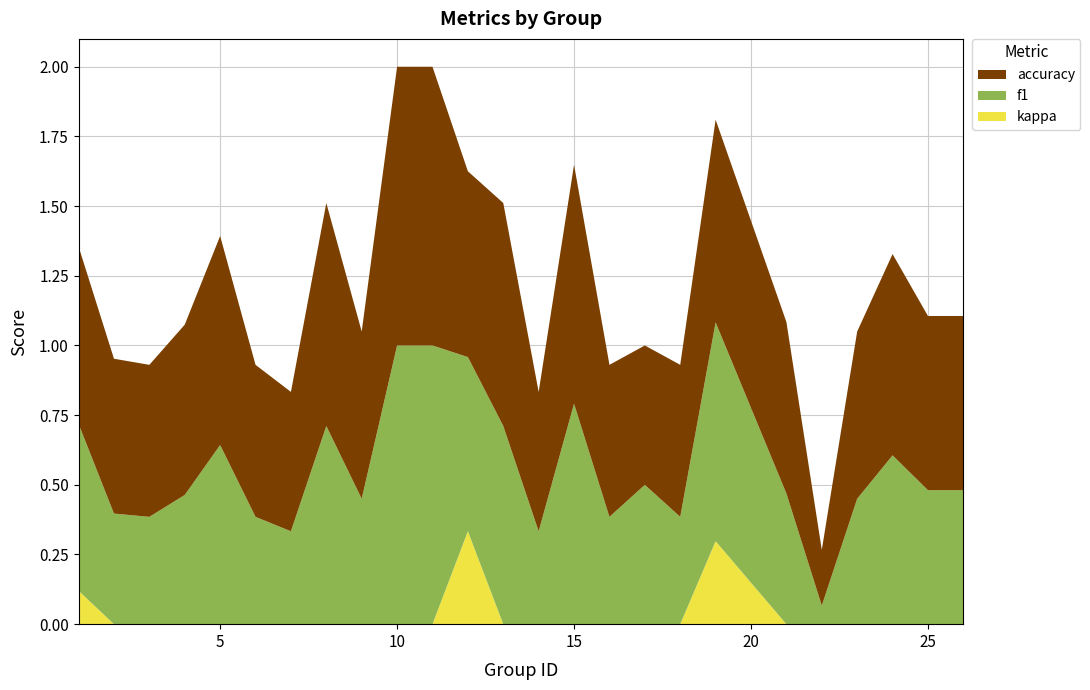

Reading left to right, transcribe all the data shown in this chart.

f1: 0.6	0.4	0.4	0.5	0.6	0.4	0.3	0.7	0.5	1.0	1.0	0.6	0.7	0.3	0.8	0.4	0.5	0.4	0.8	0.5	0.1	0.5	0.6	0.5	0.5
accuracy: 0.6	0.6	0.5	0.6	0.8	0.5	0.5	0.8	0.6	1.0	1.0	0.7	0.8	0.5	0.9	0.5	0.5	0.5	0.7	0.6	0.2	0.6	0.7	0.6	0.6
kappa: 0.1	0.0	0.0	0.0	0.0	0.0	0.0	0.0	0.0	0.0	0.0	0.3	0.0	0.0	0.0	0.0	0.0	0.0	0.3	0.0	0.0	0.0	0.0	0.0	0.0